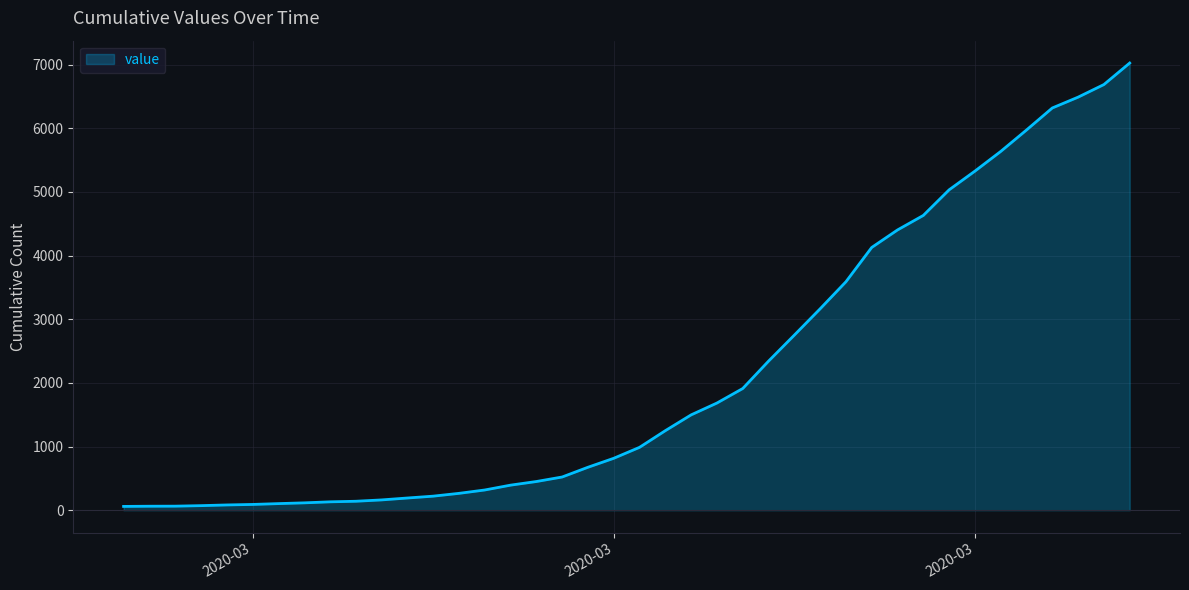

What is the difference between the maximum and minimum values?

6965